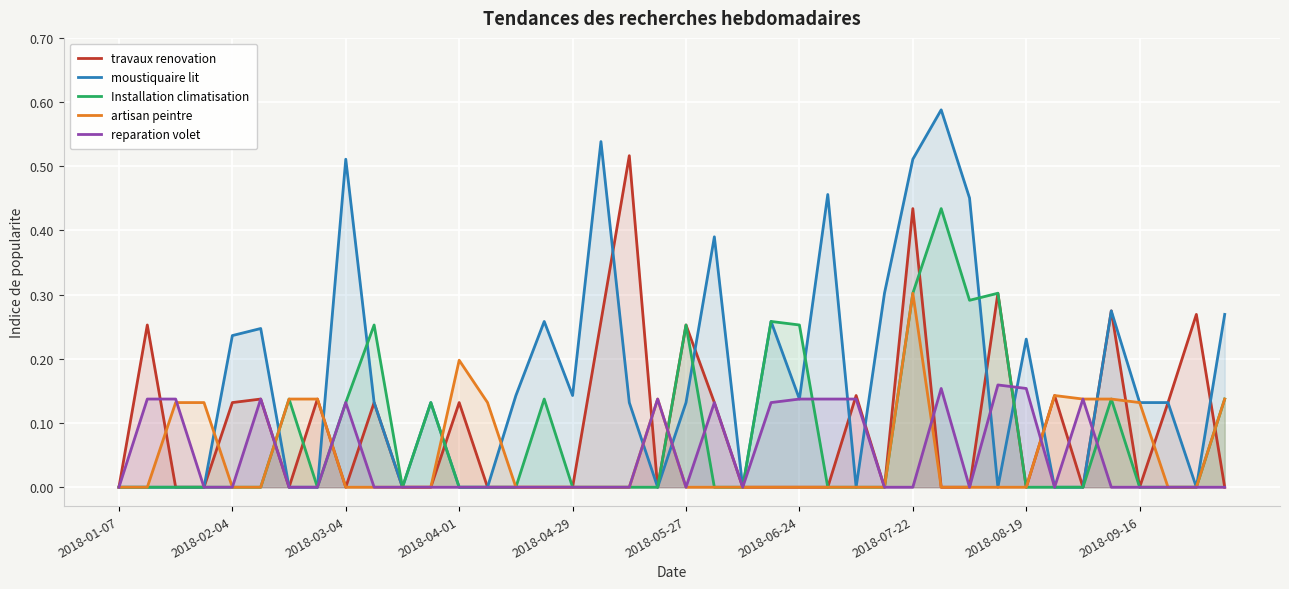

Which series has the largest range (max minus min)?

moustiquaire lit